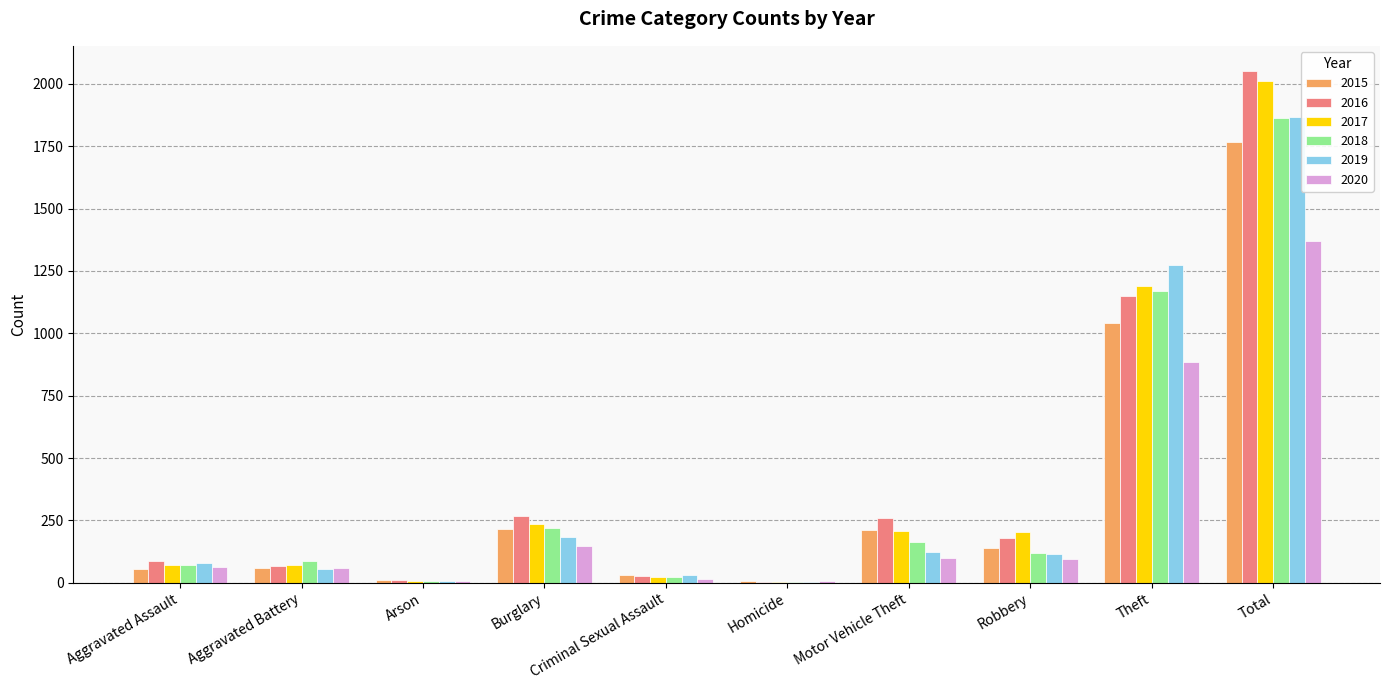

The value of 2016 at Total is 3261. True or false?

False